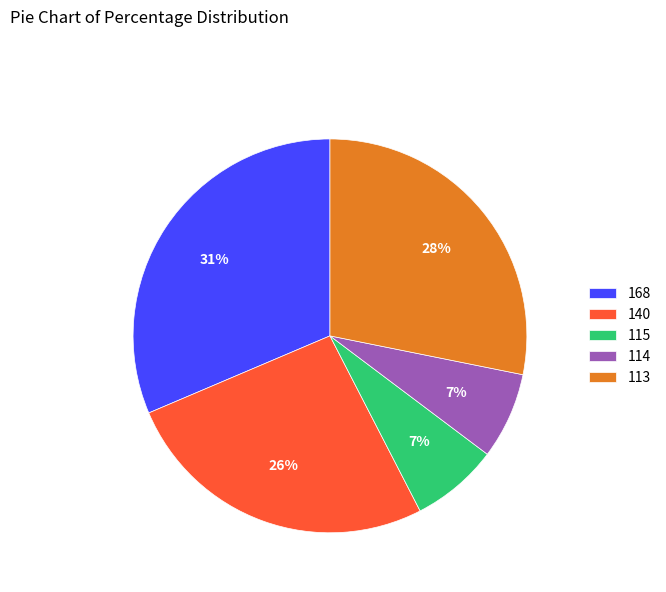

Count the number of slices in the pie.

5